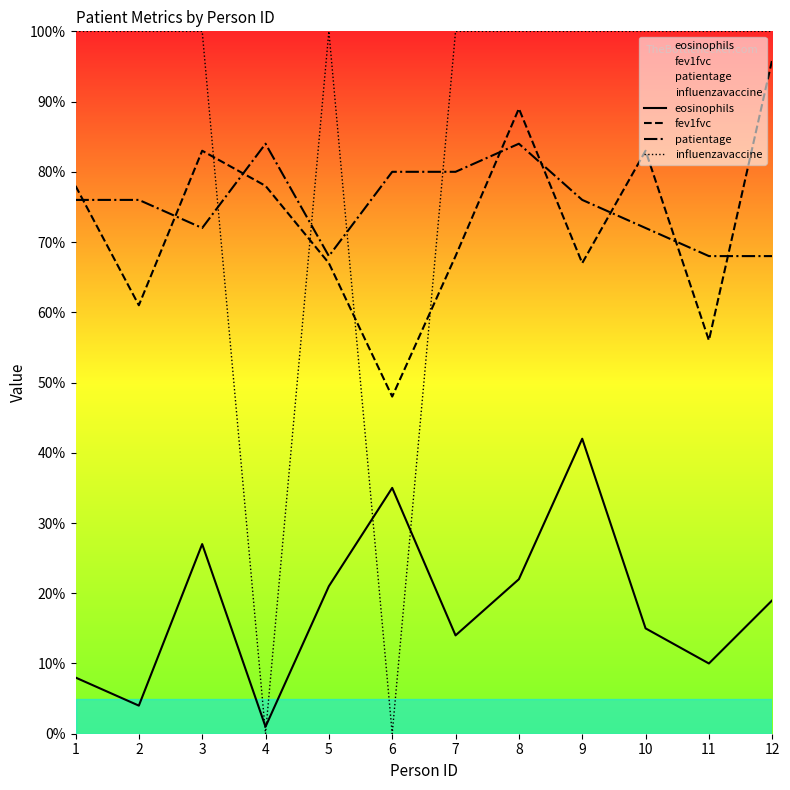

At which category is the sum across all series the highest?

8